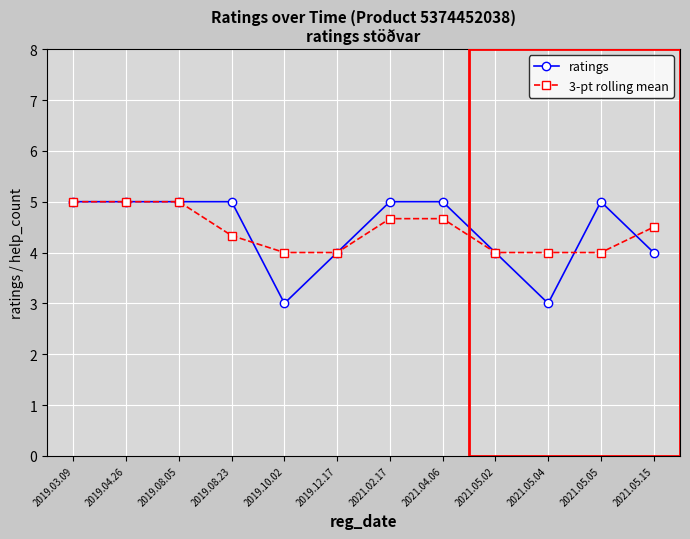

What is the average value of the ratings series?

4.4